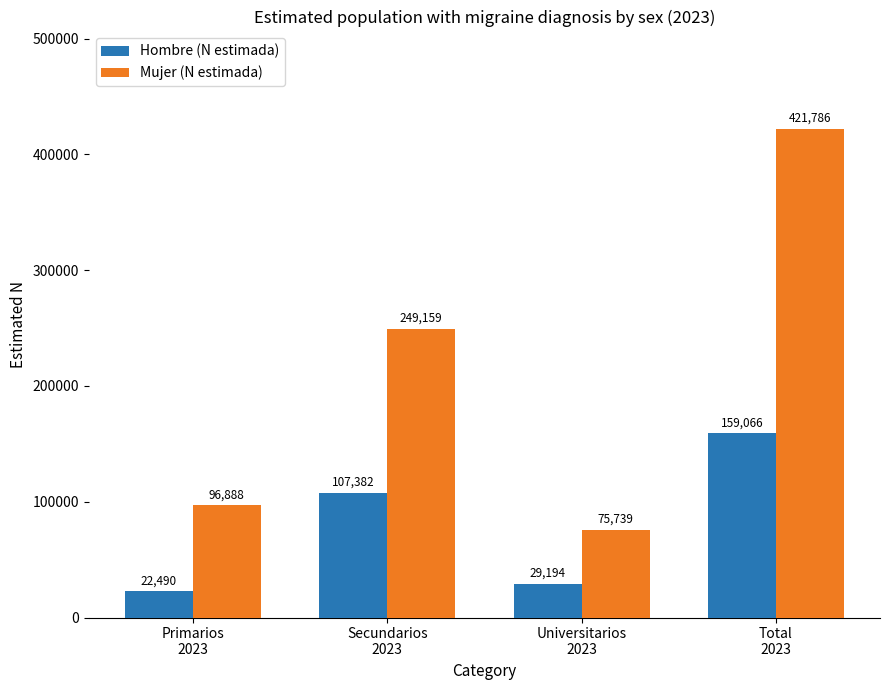

Which series has the largest range (max minus min)?

Mujer (N estimada)